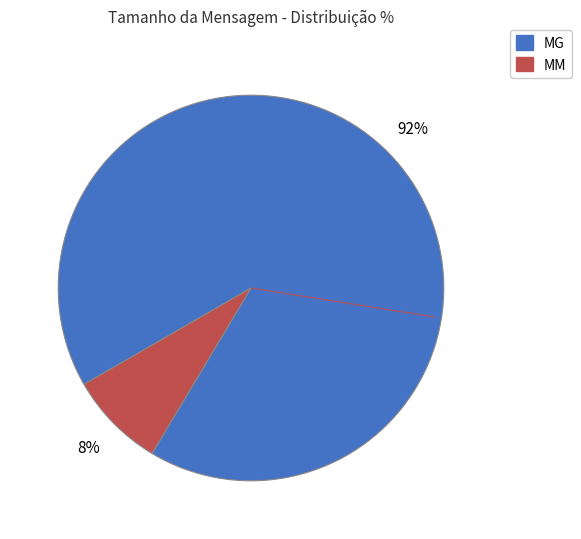

Which category has the biggest portion of the pie?

MG